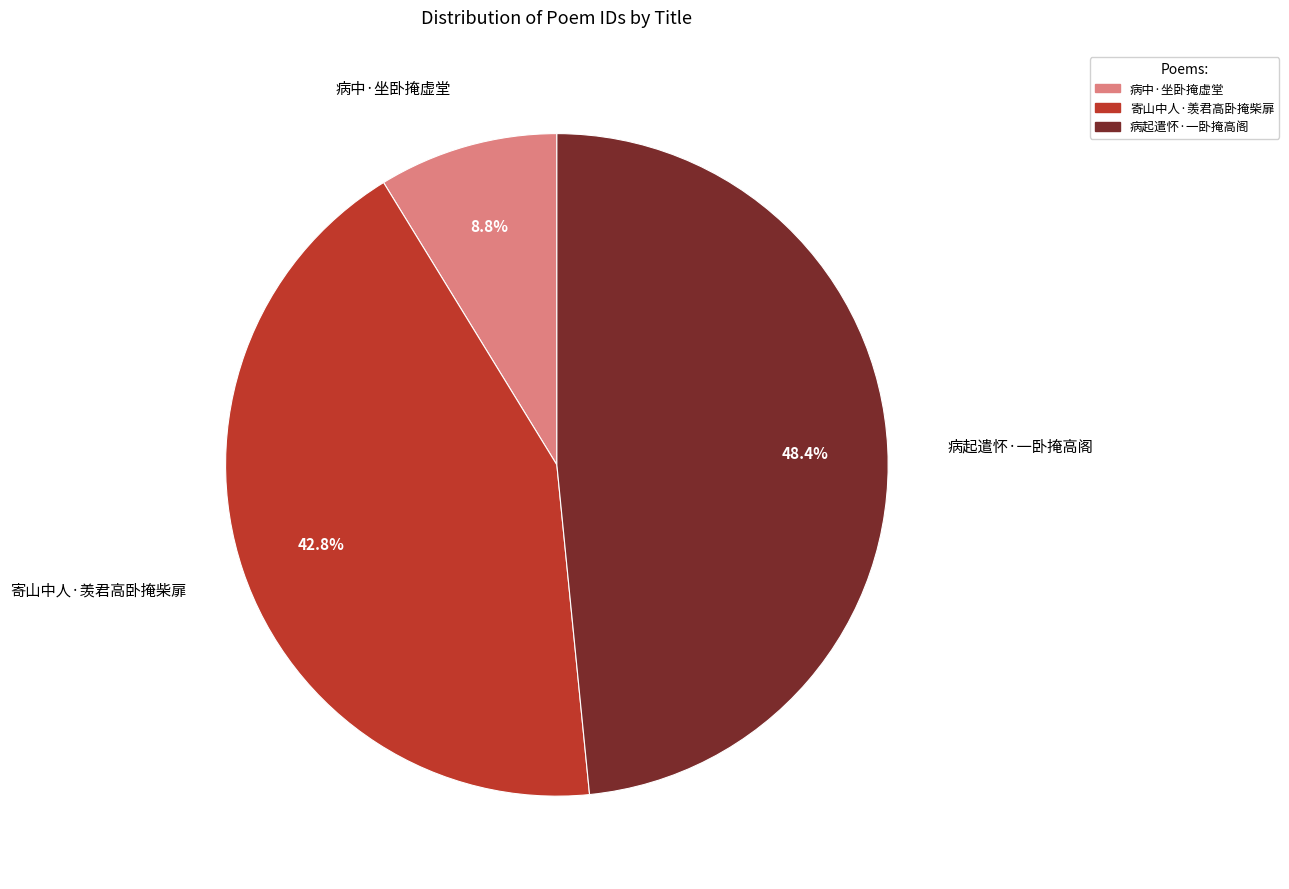

How many segments does this pie chart have?

3